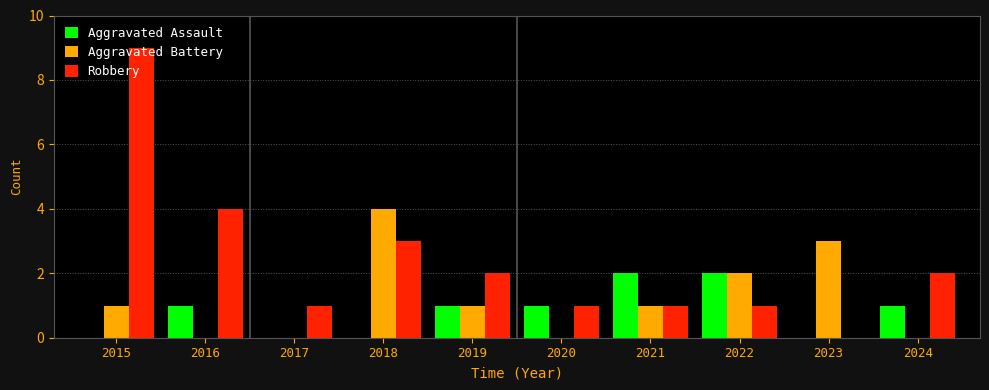

Which series changed the most between 2019 and 2024?

Aggravated Battery